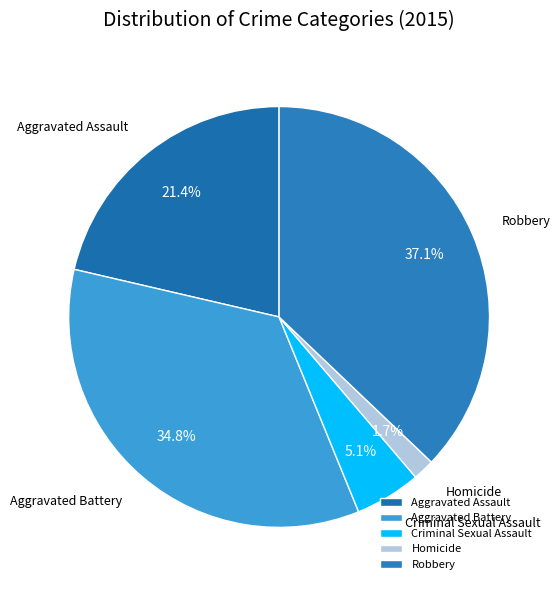

What percentage is the Homicide slice, to the nearest percent?

2%